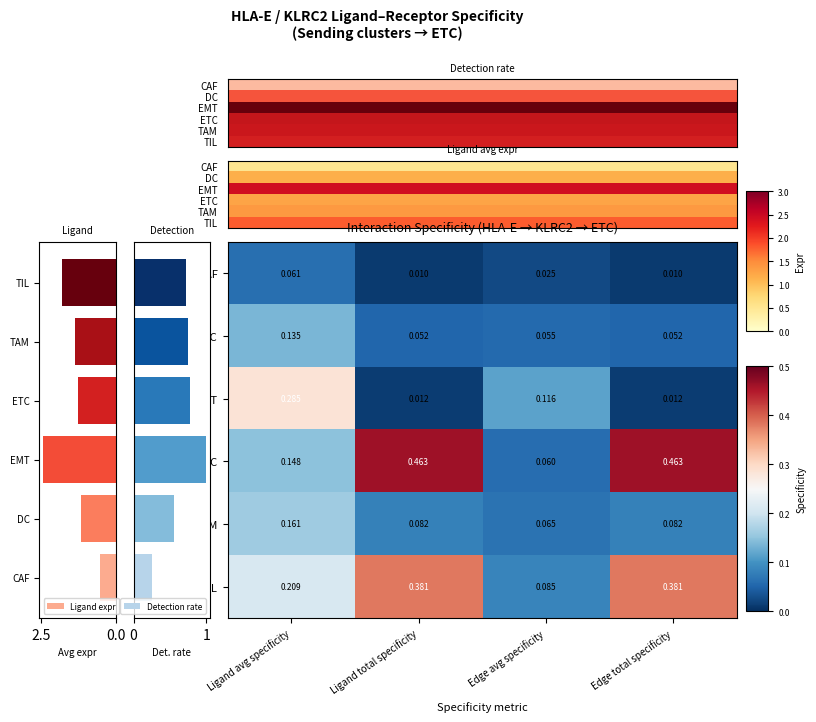

Is the value of TAM at Ligand total specificity greater than the value of DC at Ligand avg specificity?

No